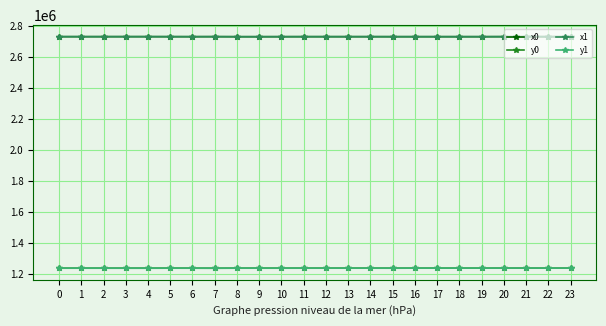

True or false: y0 has more than 1 interior local peaks.

True